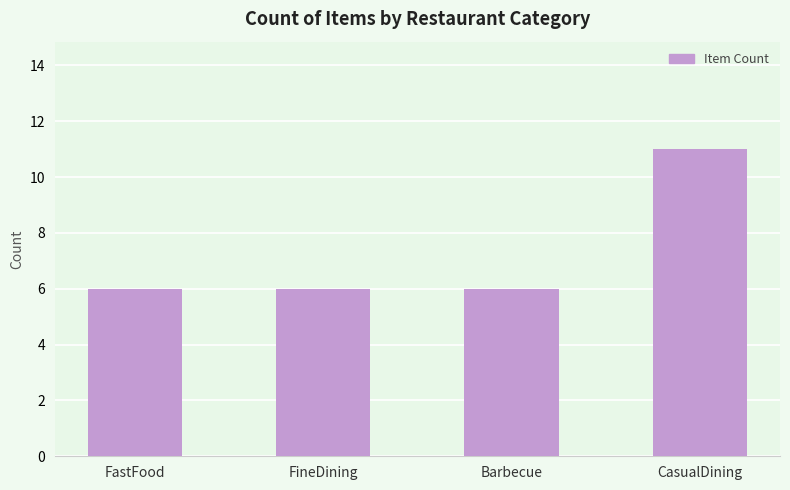

Are the bars grouped side by side (vs. stacked)?

No